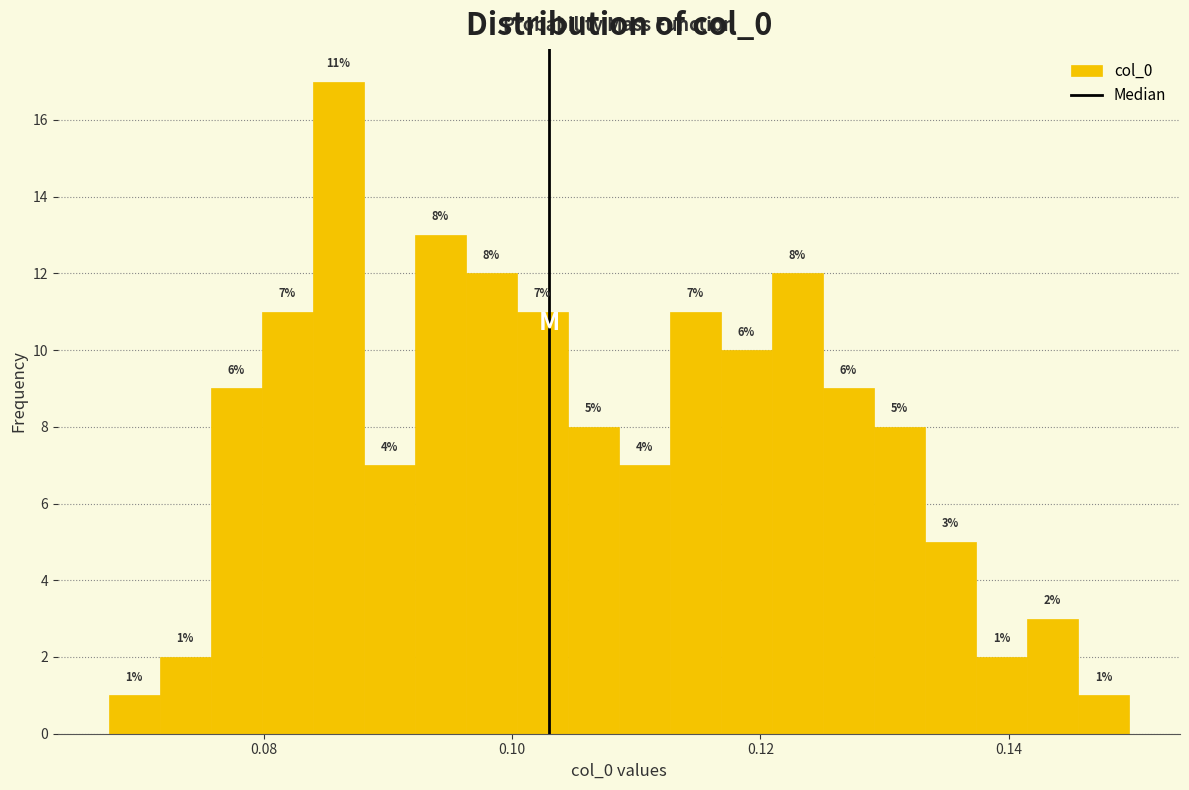

Read against the x-axis, roughly where is the centre of the tallest bar?

0.086